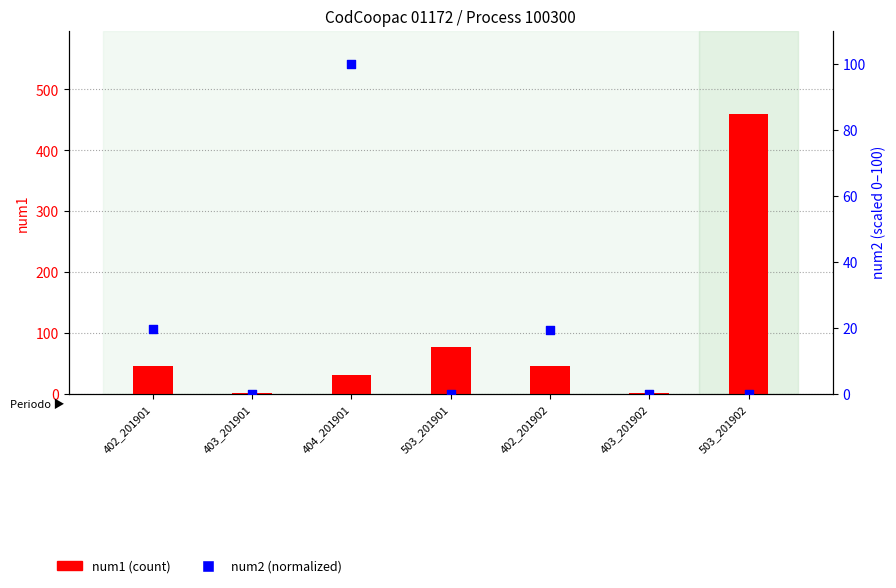

Which series has the largest total across all categories?

num1 (count)